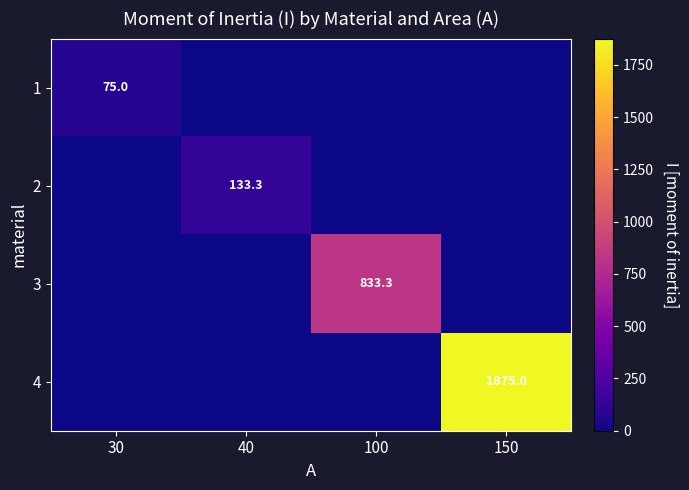

The value of 2 at 40 is 71.8. True or false?

False